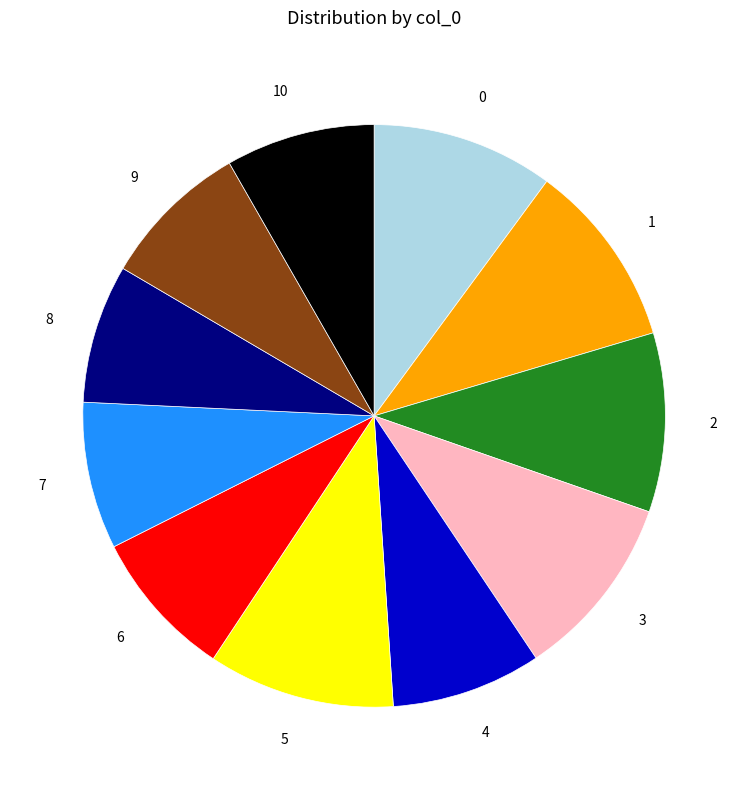

What is the ratio of the value at 1 to the value at 0?

1.0